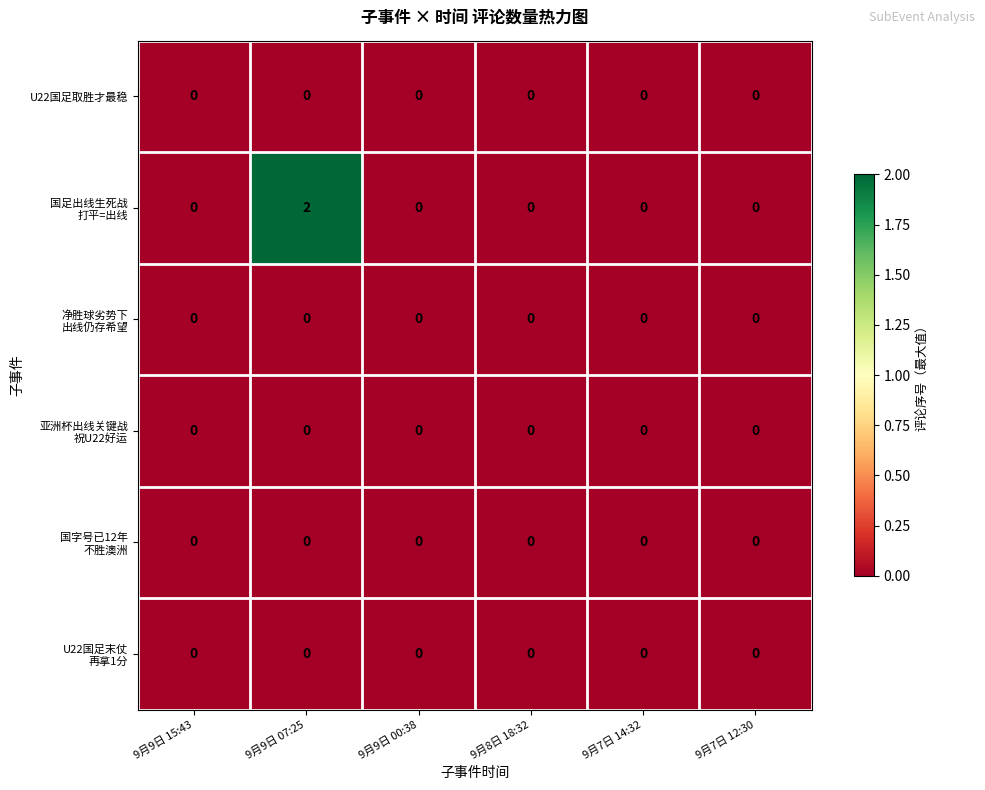

At which category is the sum across all series the highest?

9月9日 07:25